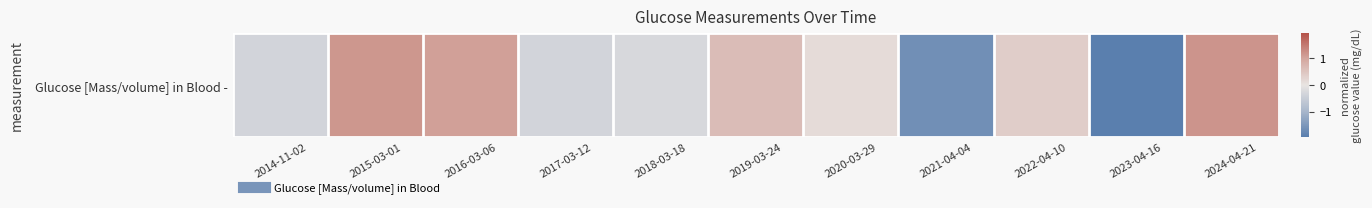

Is it true that the value at 2015-03-01 is 1.7?

False